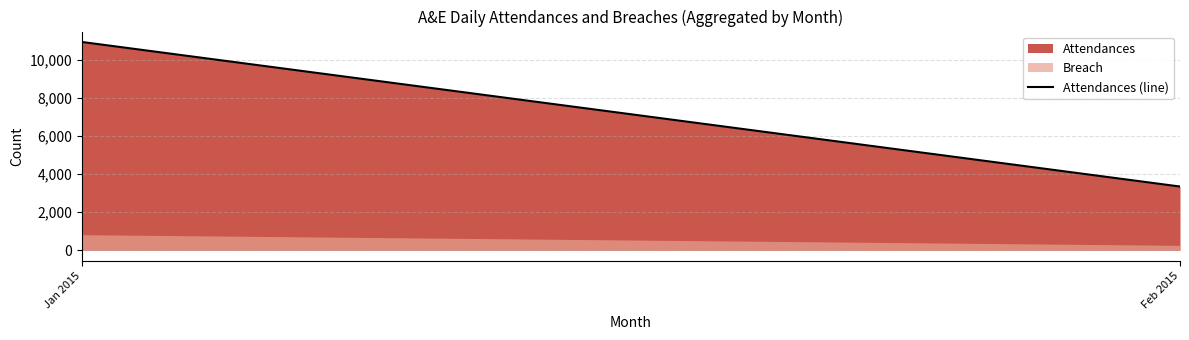

Approximately how many times larger is the value at Jan 2015 compared to Feb 2015?

3.3